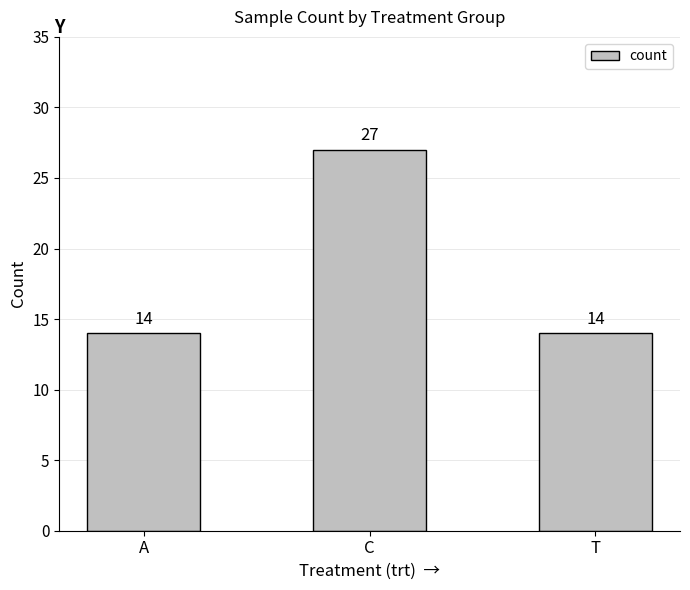

What is the greatest value displayed?

27